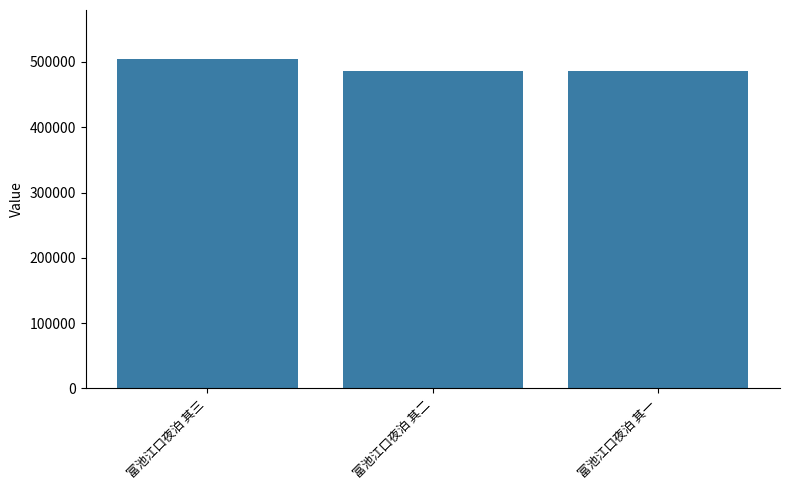

What is the ratio of the value at 富池江口夜泊 其一 to the value at 富池江口夜泊 其三?

1.0